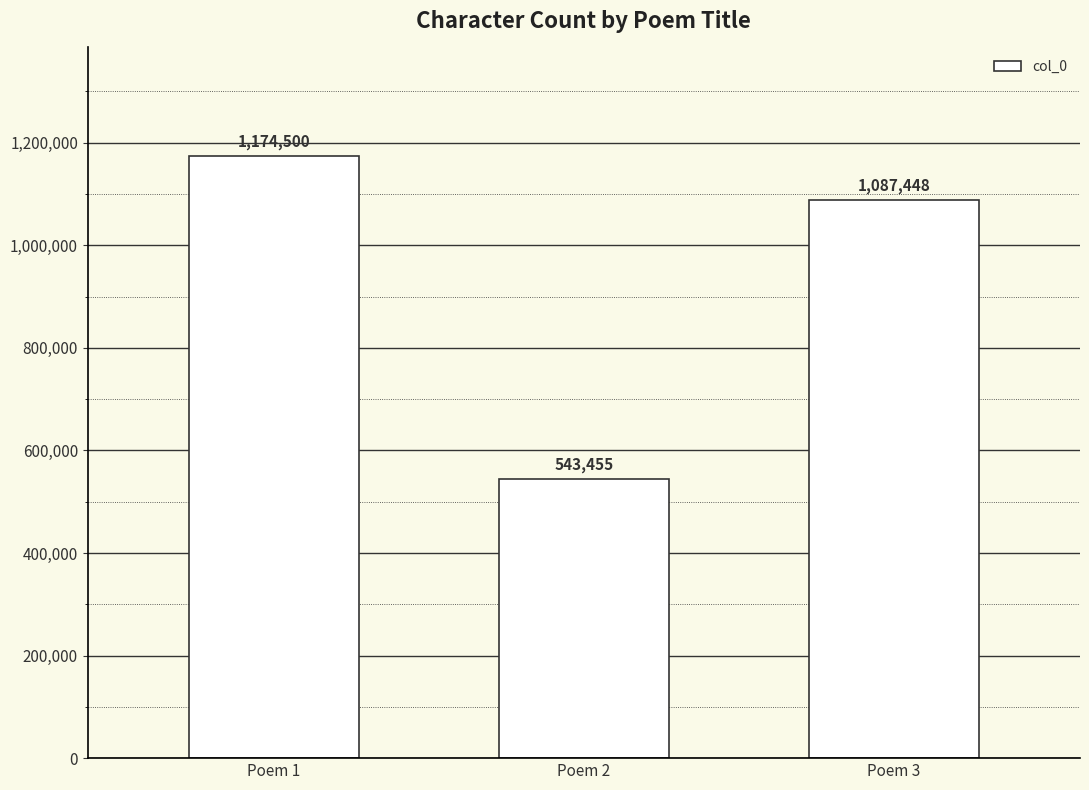

Does the chart contain stacked bars?

No